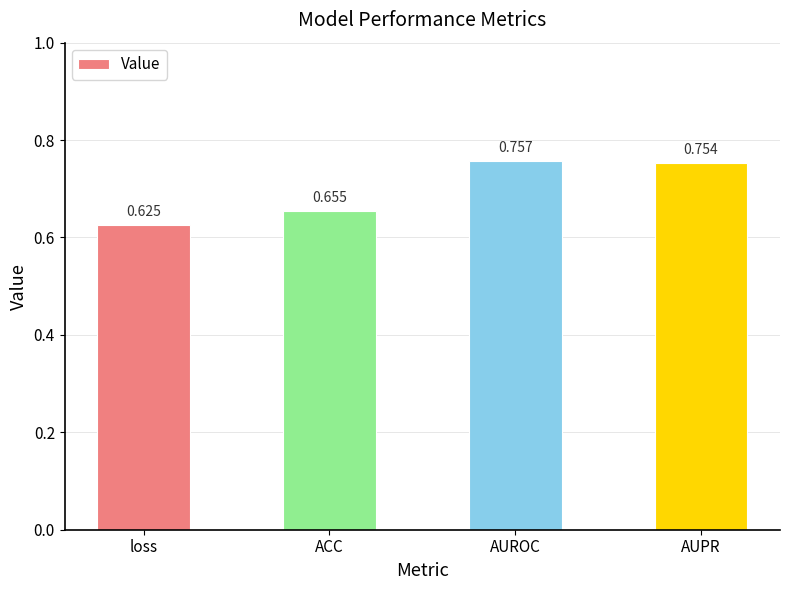

At which label is the value closest to 0?

loss